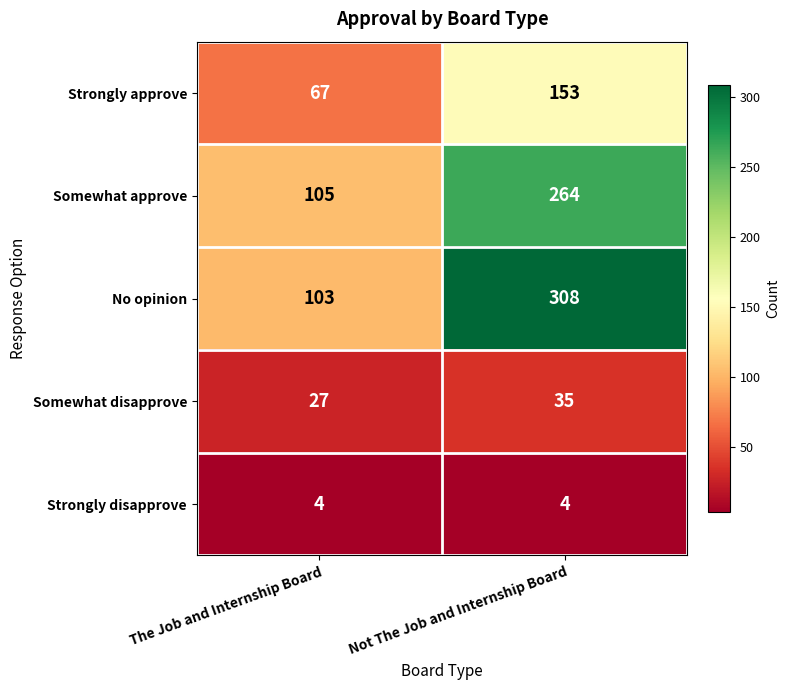

What is the sum of all Somewhat approve values?

369